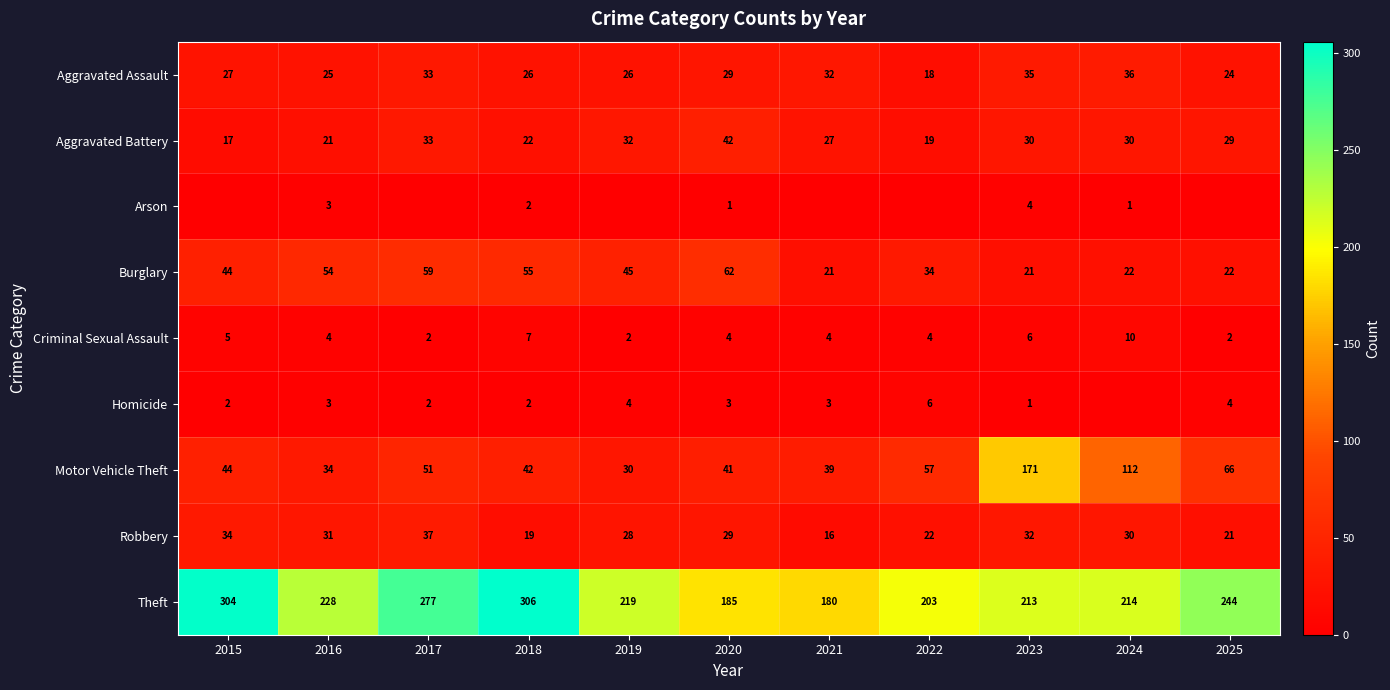

What is the minimum value for Robbery?

16